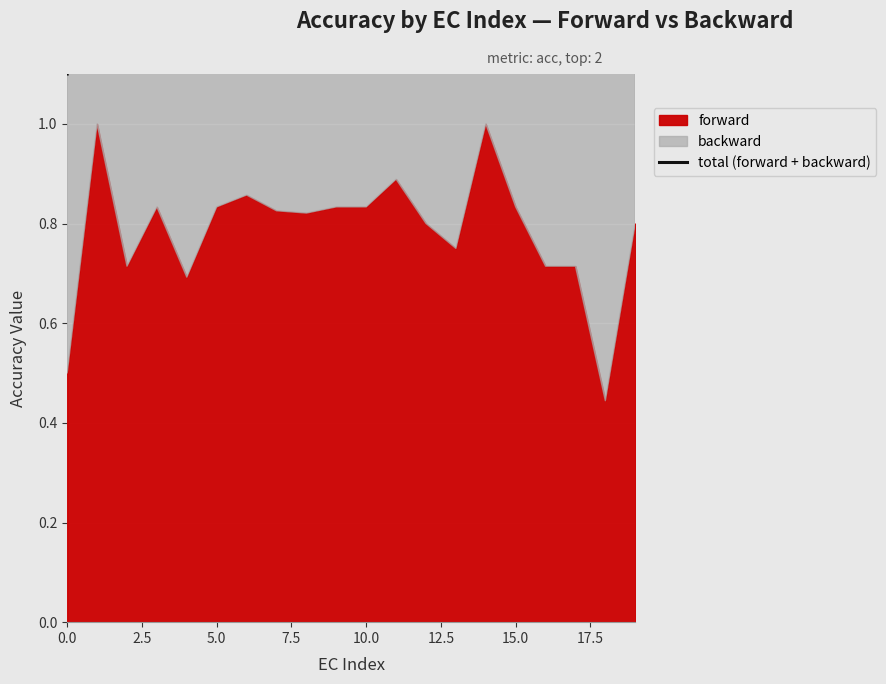

Which category has the highest value across all series?

14